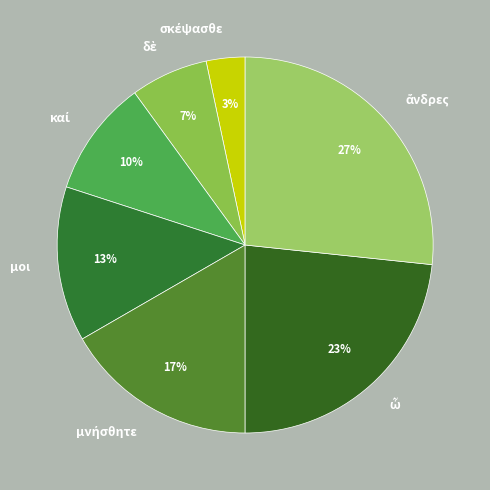

The μοι slice represents 19% of the pie. True or false?

False